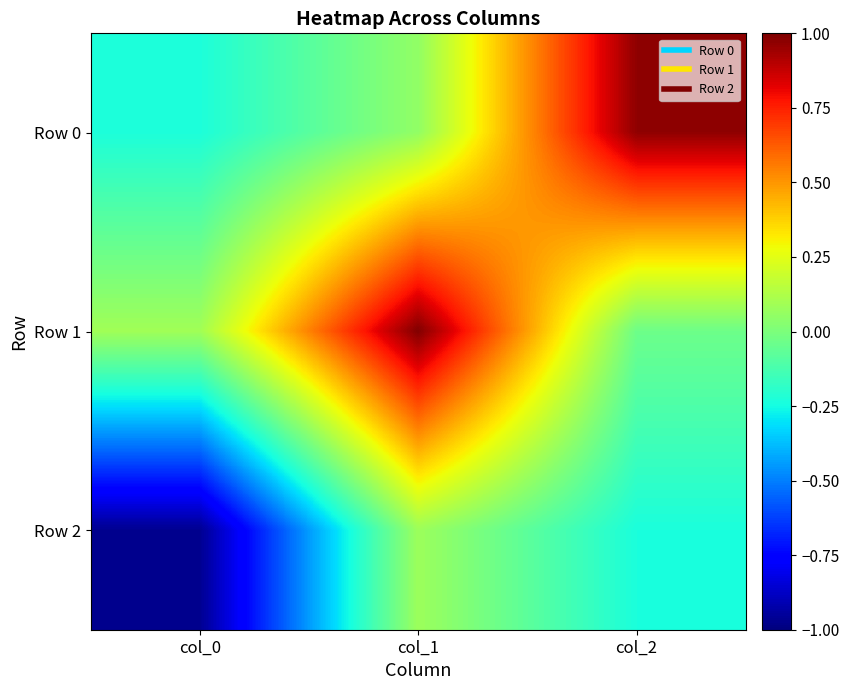

How many data points does each series have?

3